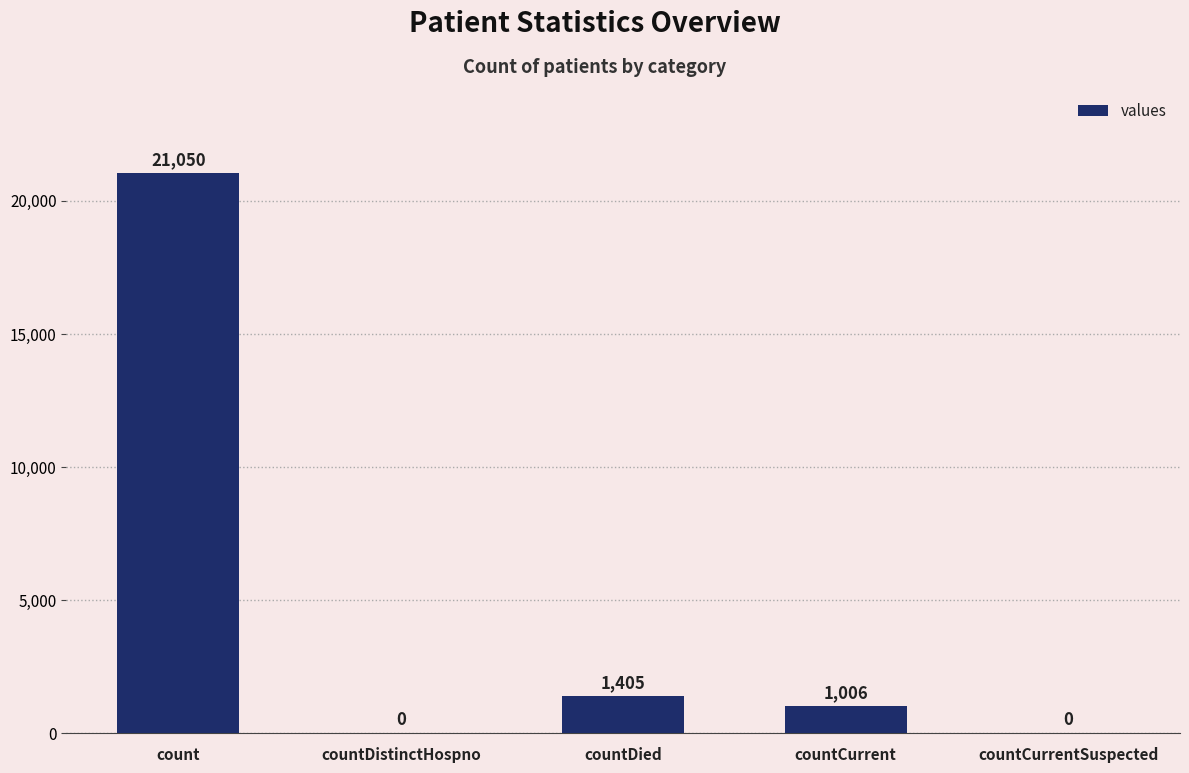

The chart shows a value of 0 at countDistinctHospno. True or false?

True